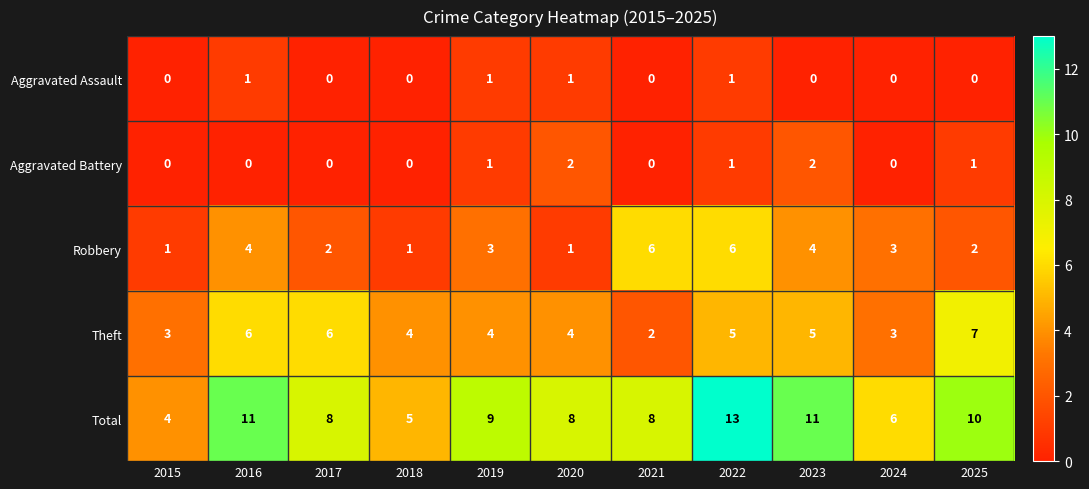

What is the spread (max minus min) of values at 2019?

8